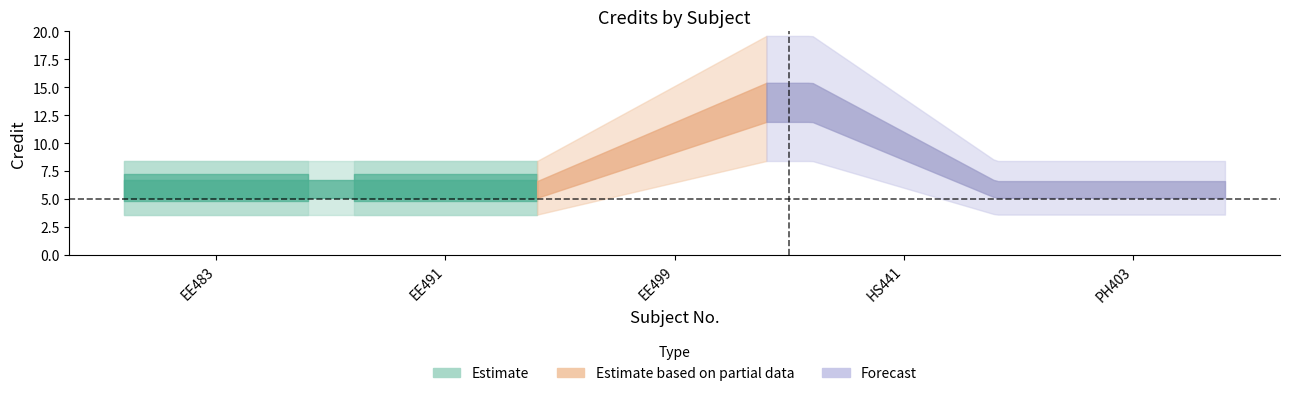

What is the smallest value displayed?

6